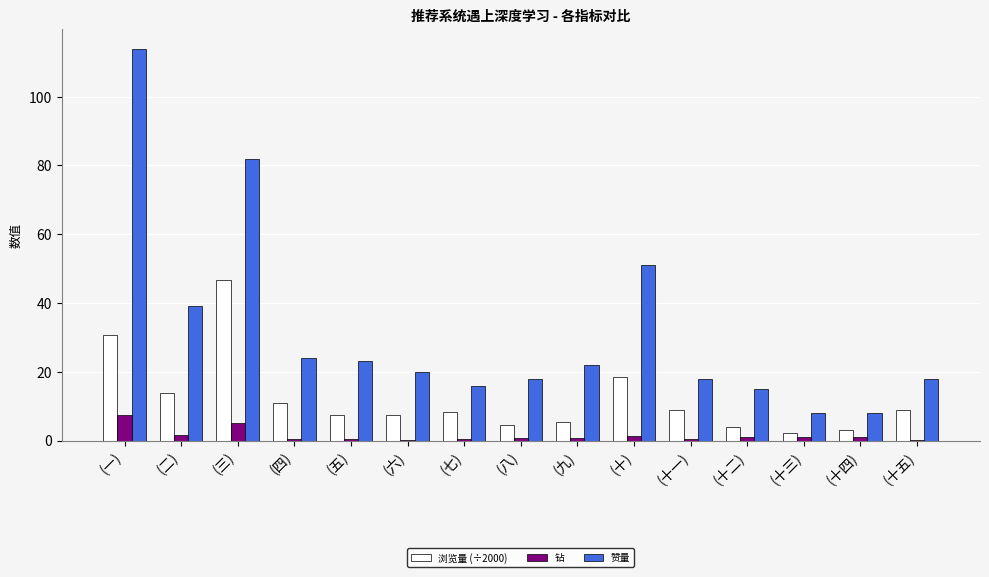

Does the chart contain stacked bars?

No